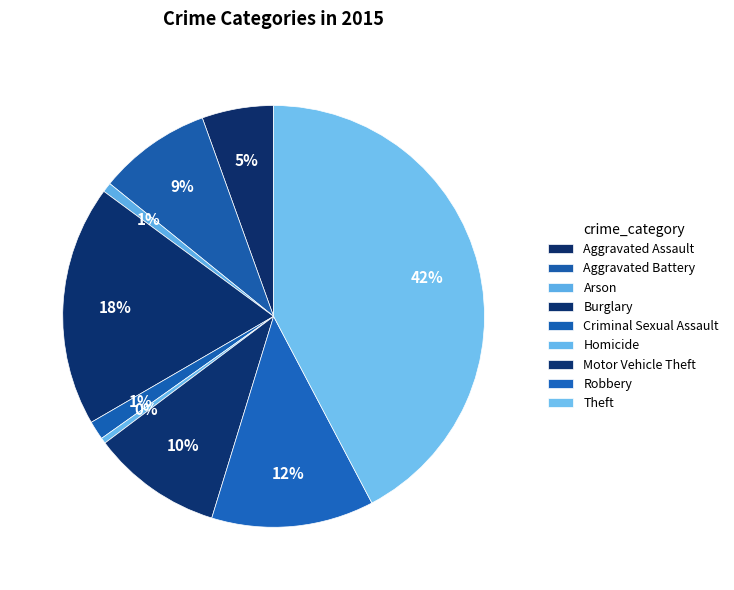

To the nearest percent, what portion does Criminal Sexual Assault represent?

1%